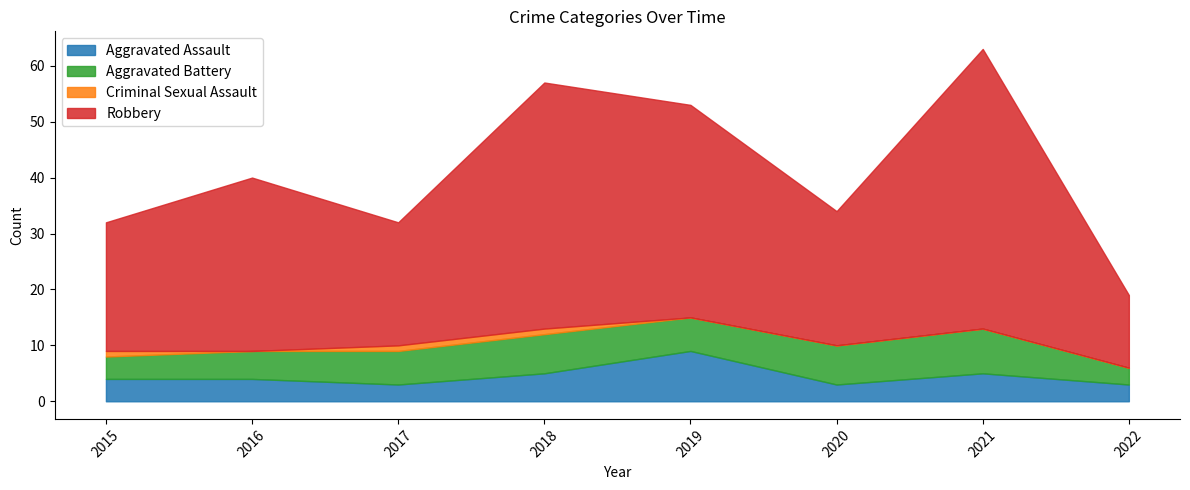

List the labels in order of Aggravated Battery value, smallest first.

2022, 2015, 2016, 2017, 2019, 2018, 2020, 2021